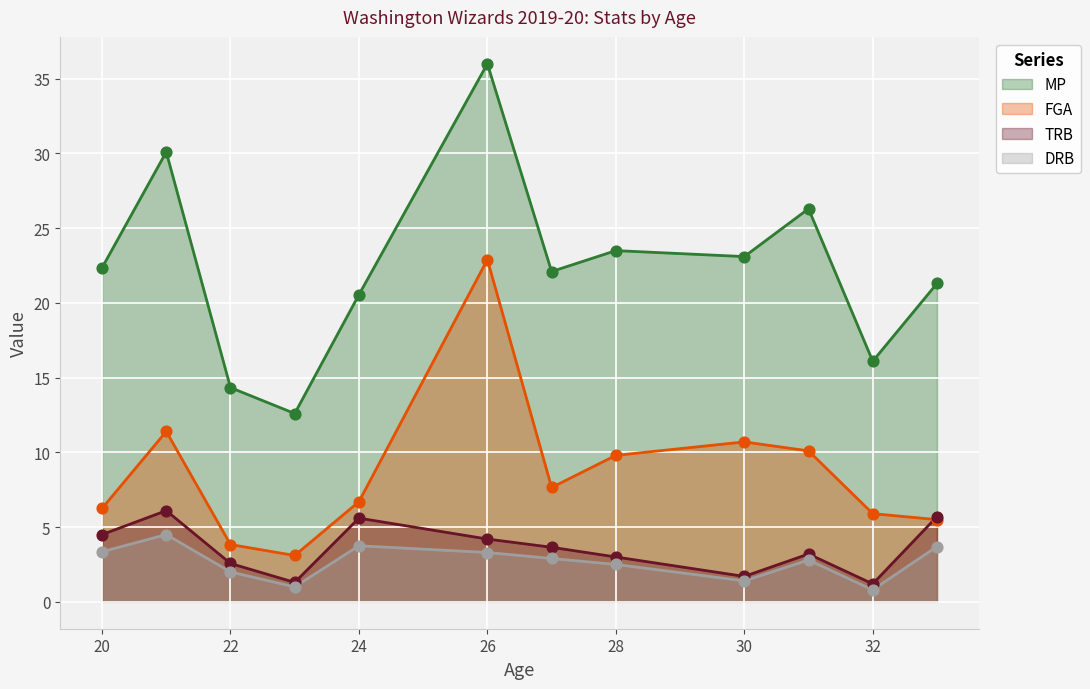

What is the total value across all series at 33?

36.2